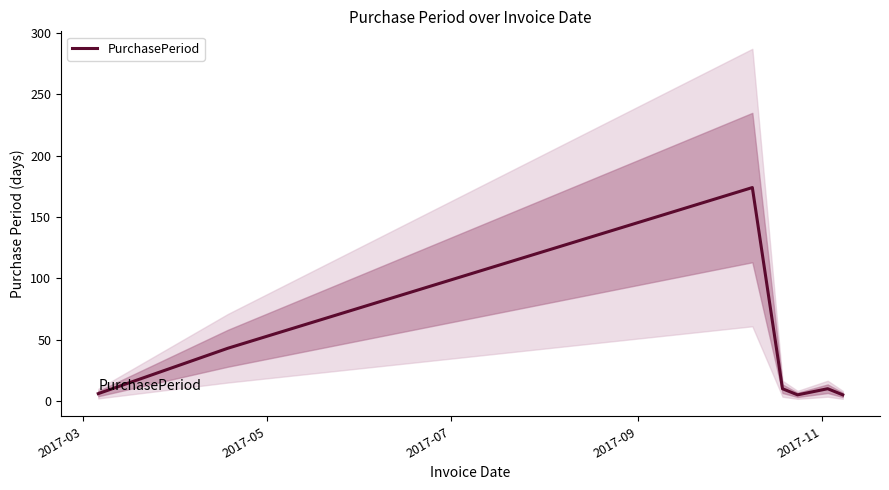

True or false: there are more than 1 points higher than both neighbors.

True